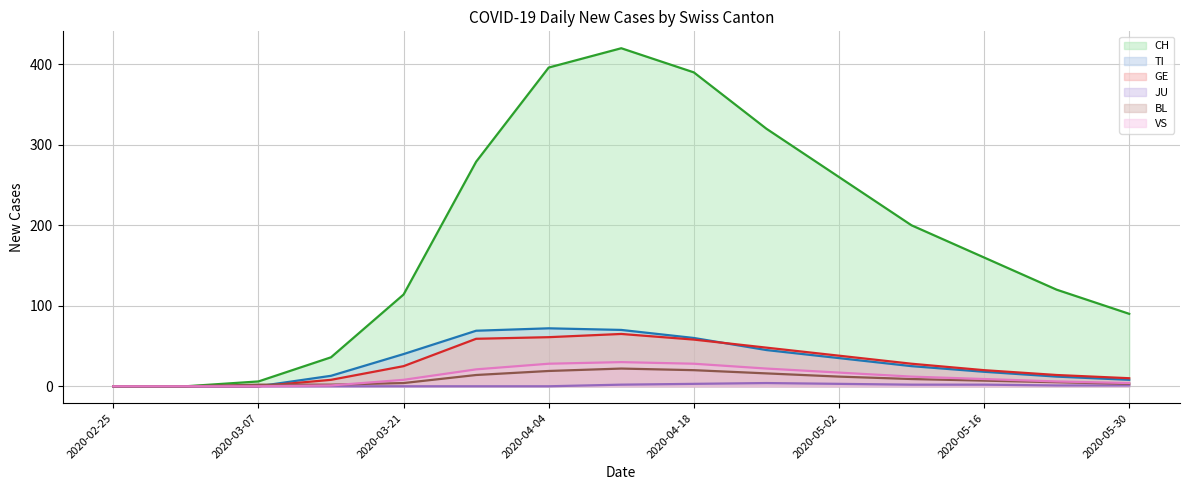

What is the difference between the VS values at 2020-03-14 and 2020-04-25?

21